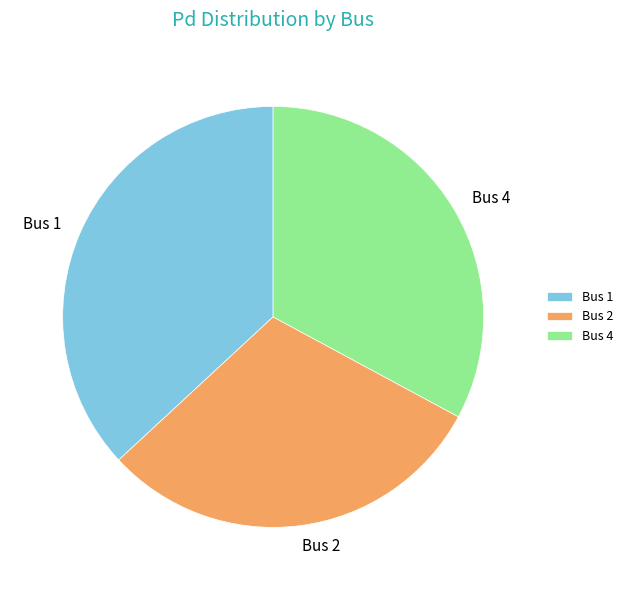

Rank the categories by value from highest to lowest.

Bus 1, Bus 4, Bus 2